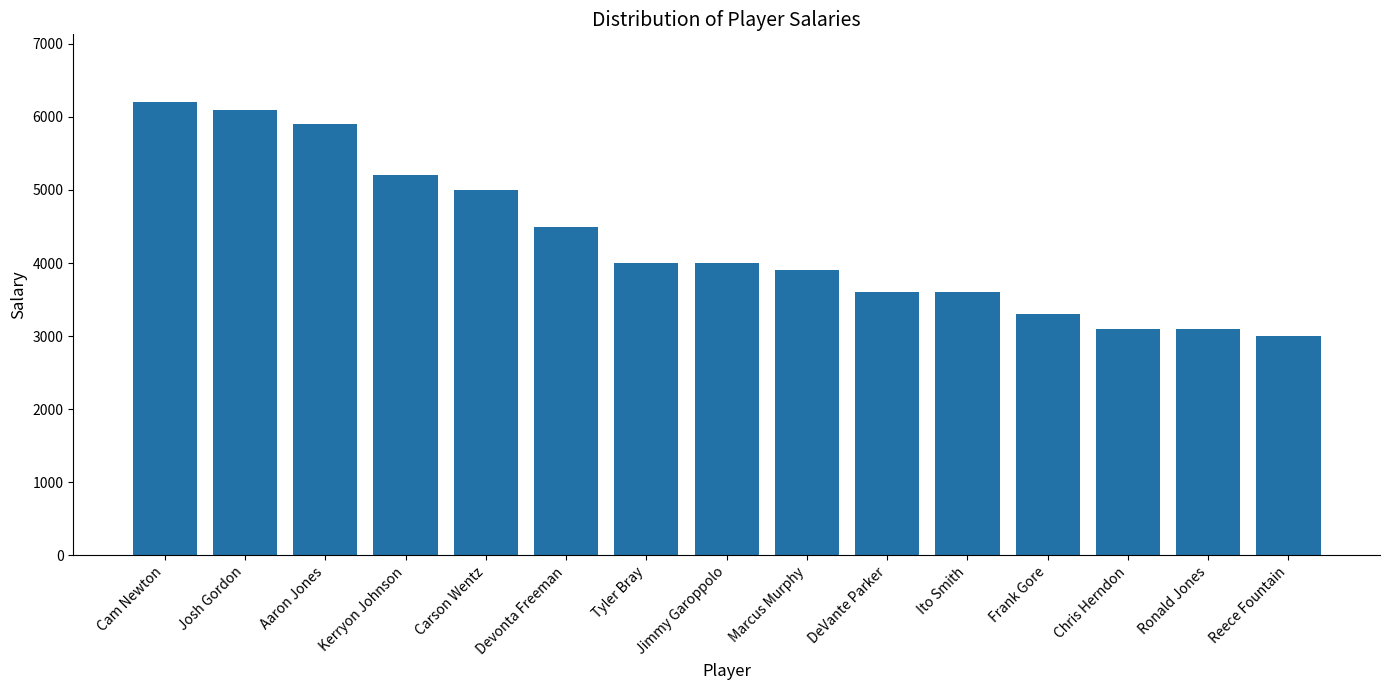

What is the difference between the values at Kerryon Johnson and Cam Newton?

1000